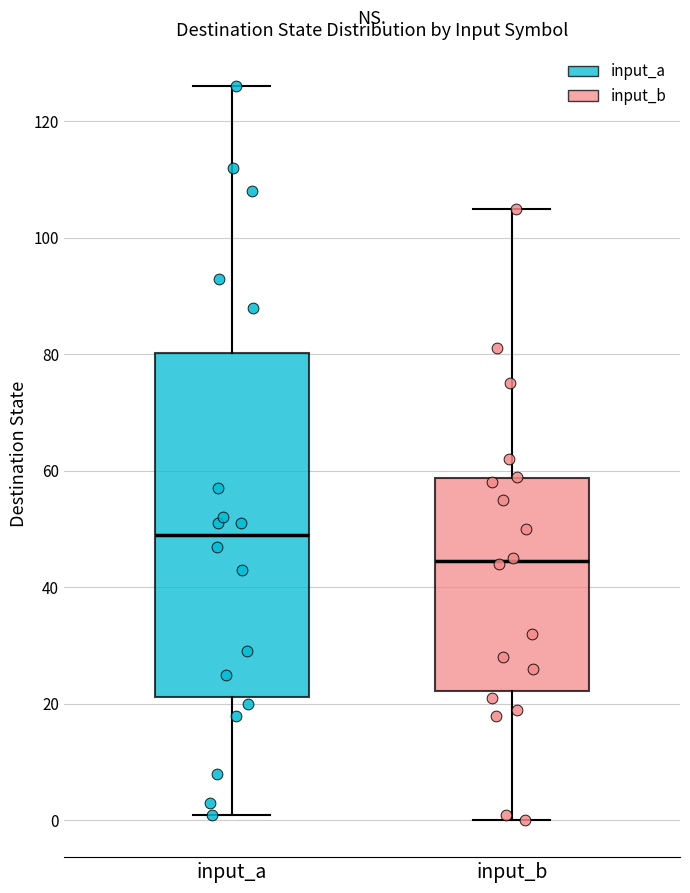

Reading left to right, read every box against the y-axis: the position of its median line, the range the box covers, and the ends of its whiskers. The values are not printed on the chart, so give them approximately, as read against the axis.

input_a: median 50, box 22 to 80, whiskers 2 to 126
input_b: median 44, box 22 to 58, whiskers 0 to 106